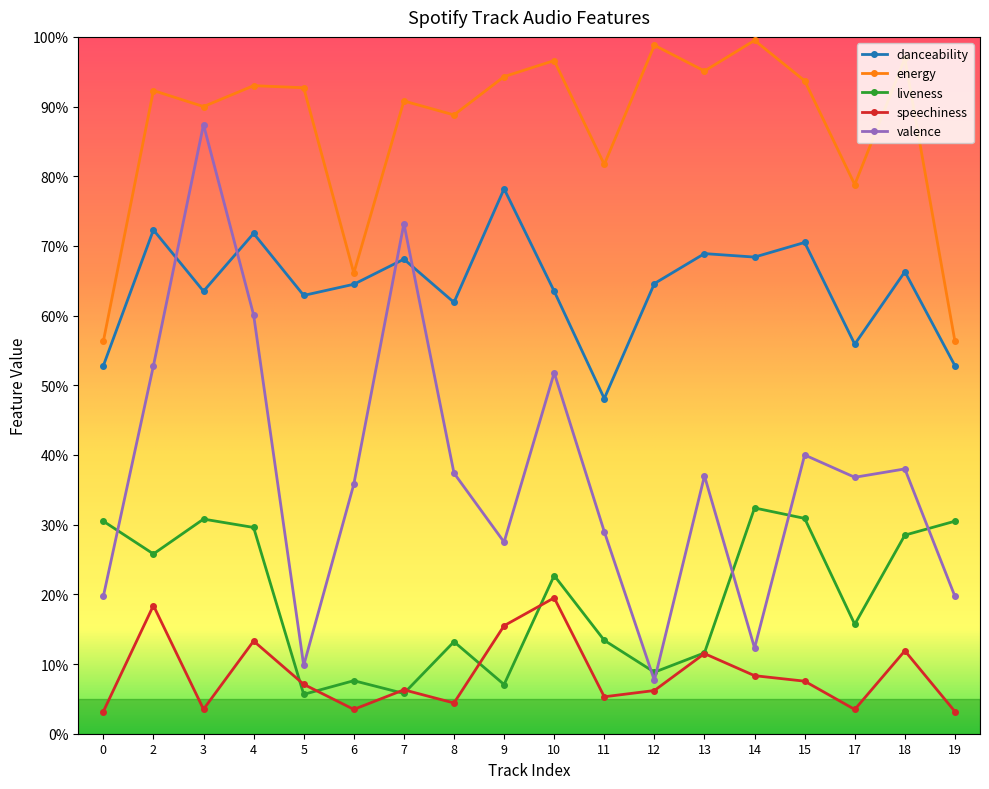

Between which two adjacent categories do danceability and valence first intersect?

2 and 3